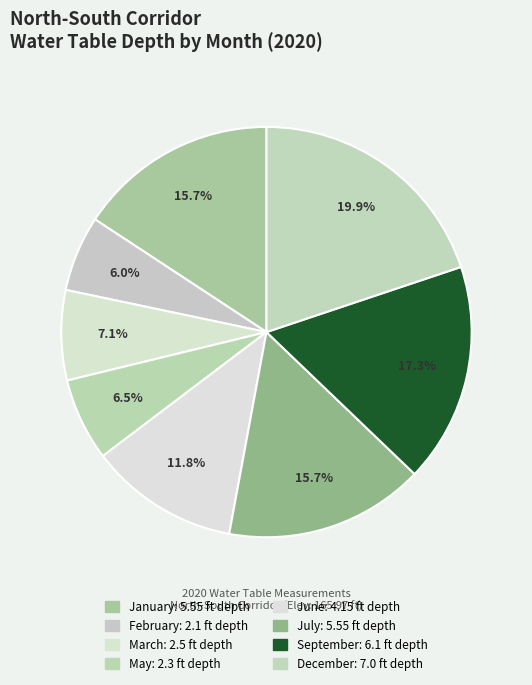

Count the number of slices in the pie.

8